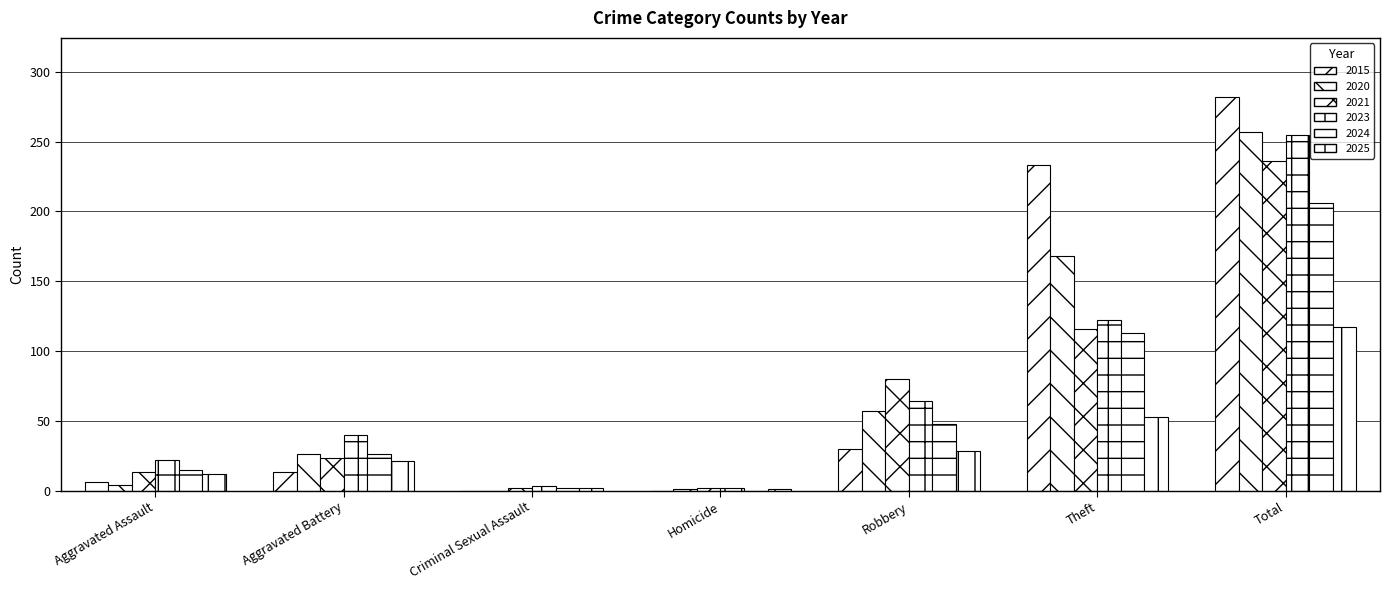

How many categories are shown in the chart?

7